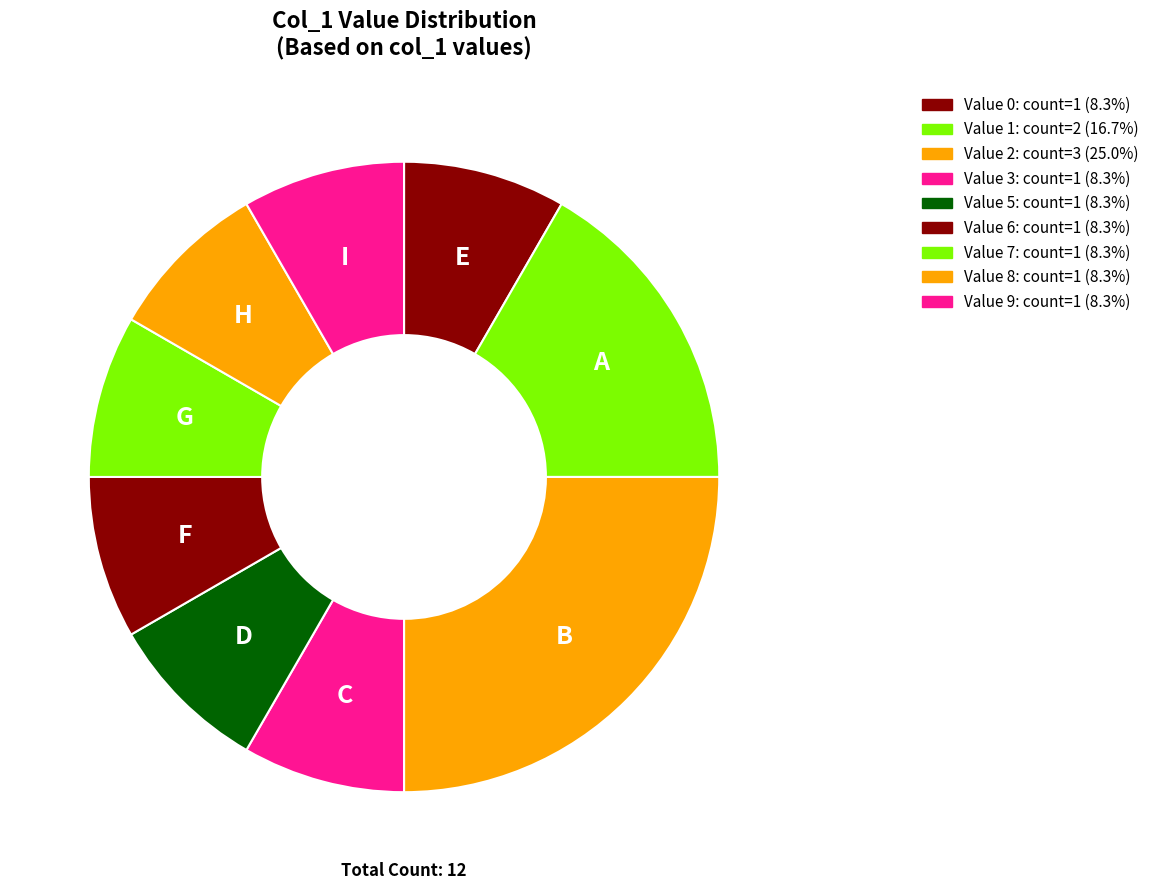

How many segments does this pie chart have?

9